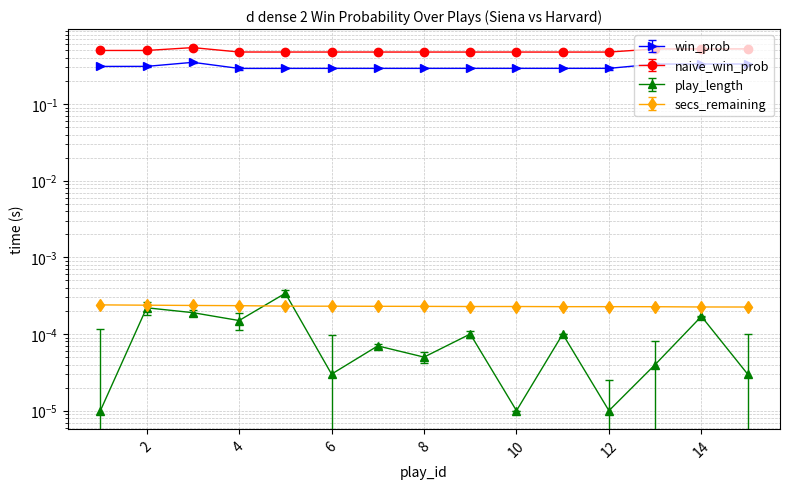

Is it true that win_prob equals 0.4 at 8?

False